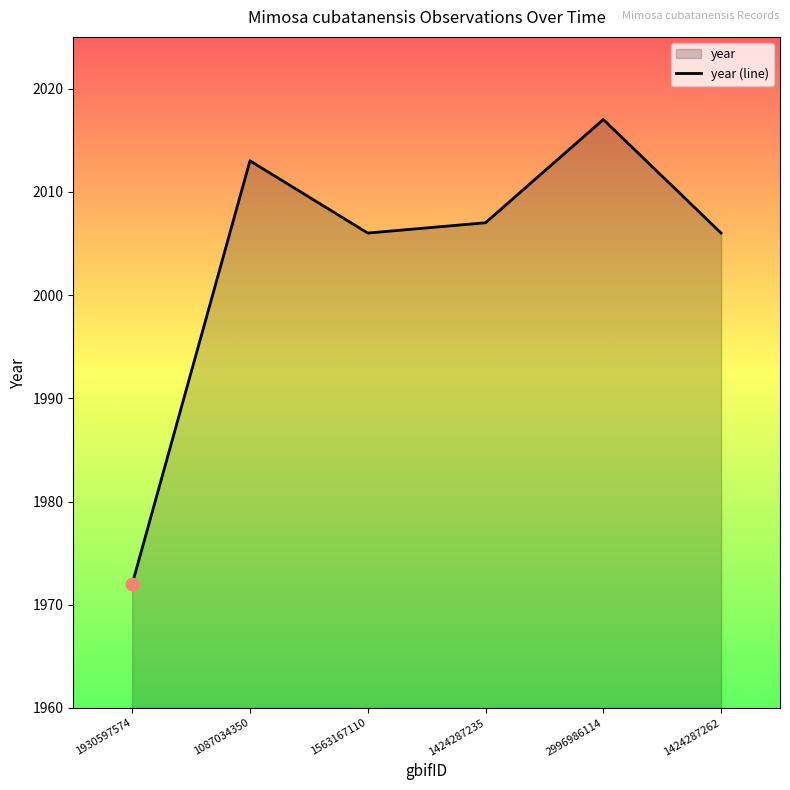

Between 1563167110 and 1087034350, which is larger?

1087034350